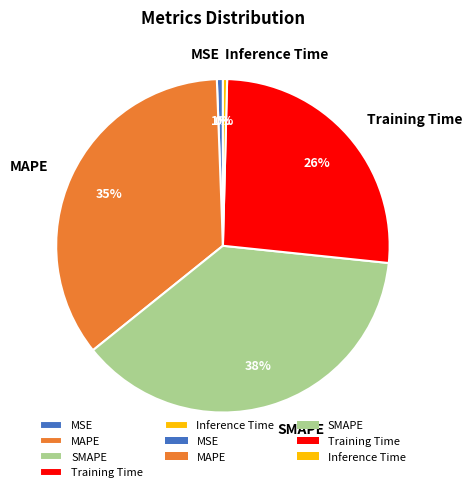

To the nearest percent, what portion does Training Time represent?

26%